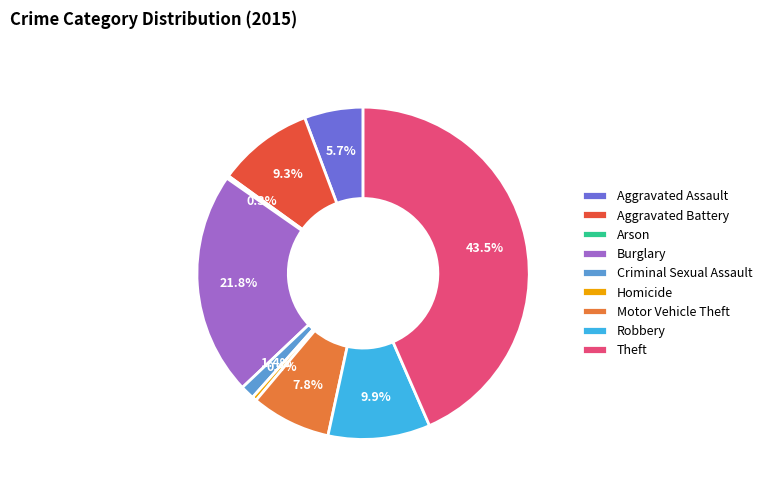

Which slice is the largest?

Theft